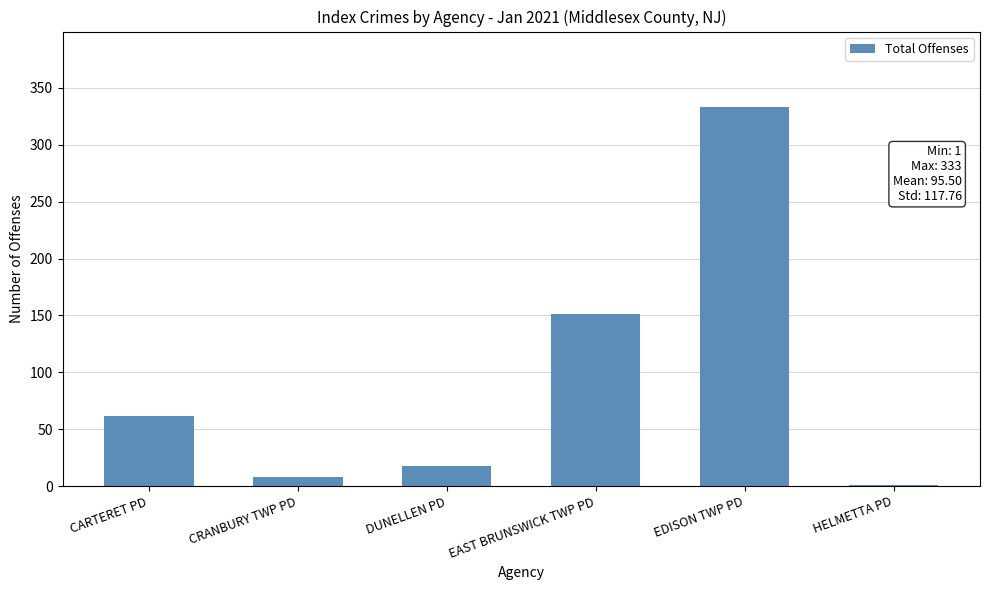

How many distinct data groups are displayed?

1